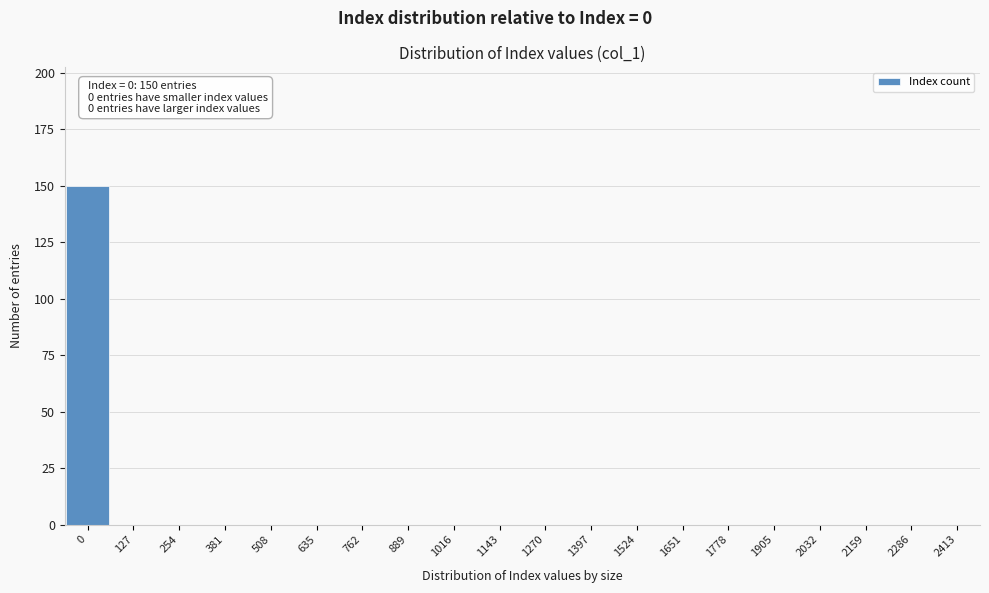

Reading left to right, extract all data points from this chart.

0=150	127=0	254=0	381=0	508=0	635=0	762=0	889=0	1016=0	1143=0	1270=0	1397=0	1524=0	1651=0	1778=0	1905=0	2032=0	2159=0	2286=0	2413=0